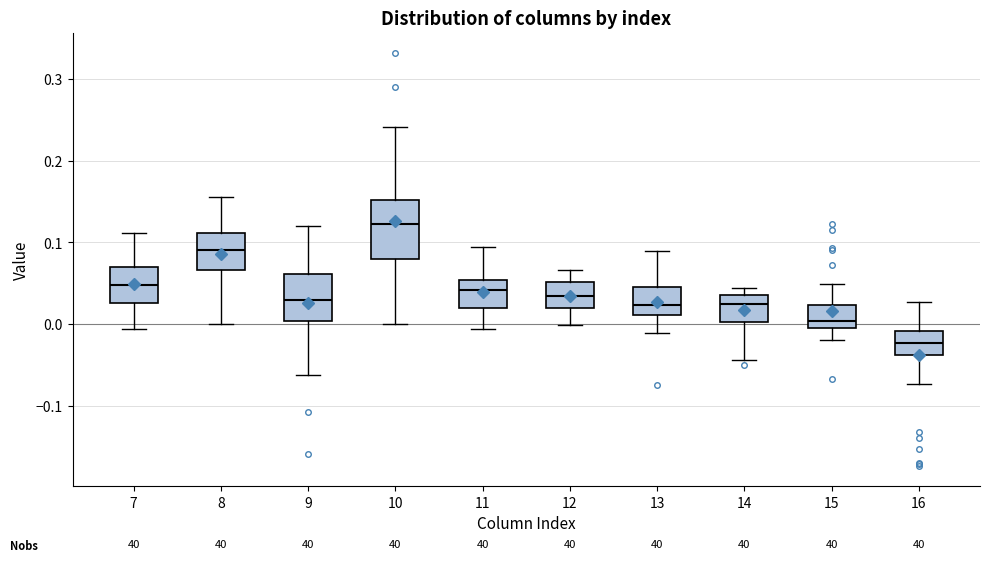

Which box's median line is the lowest?

16